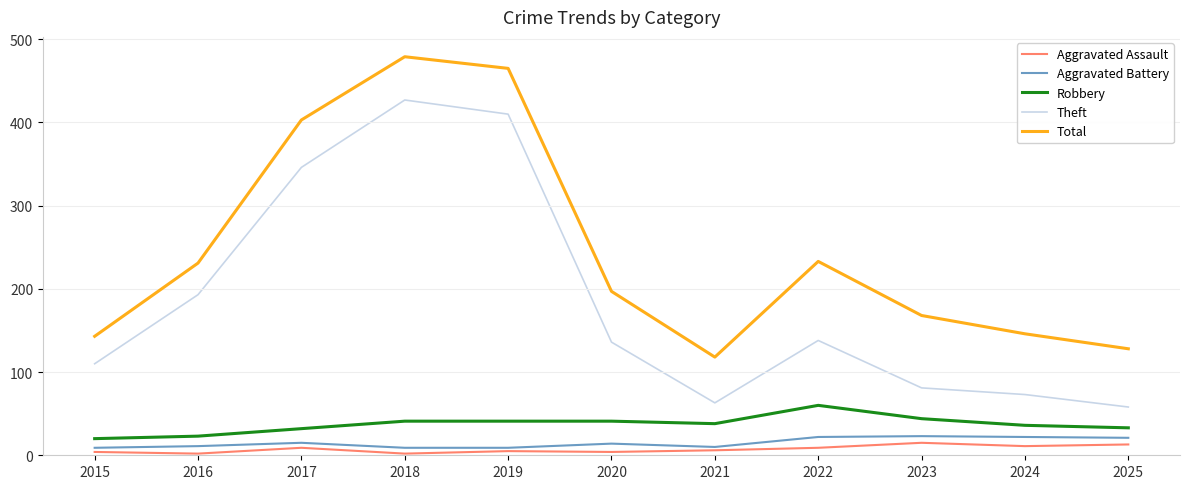

Which label corresponds to the largest value in the chart?

2018